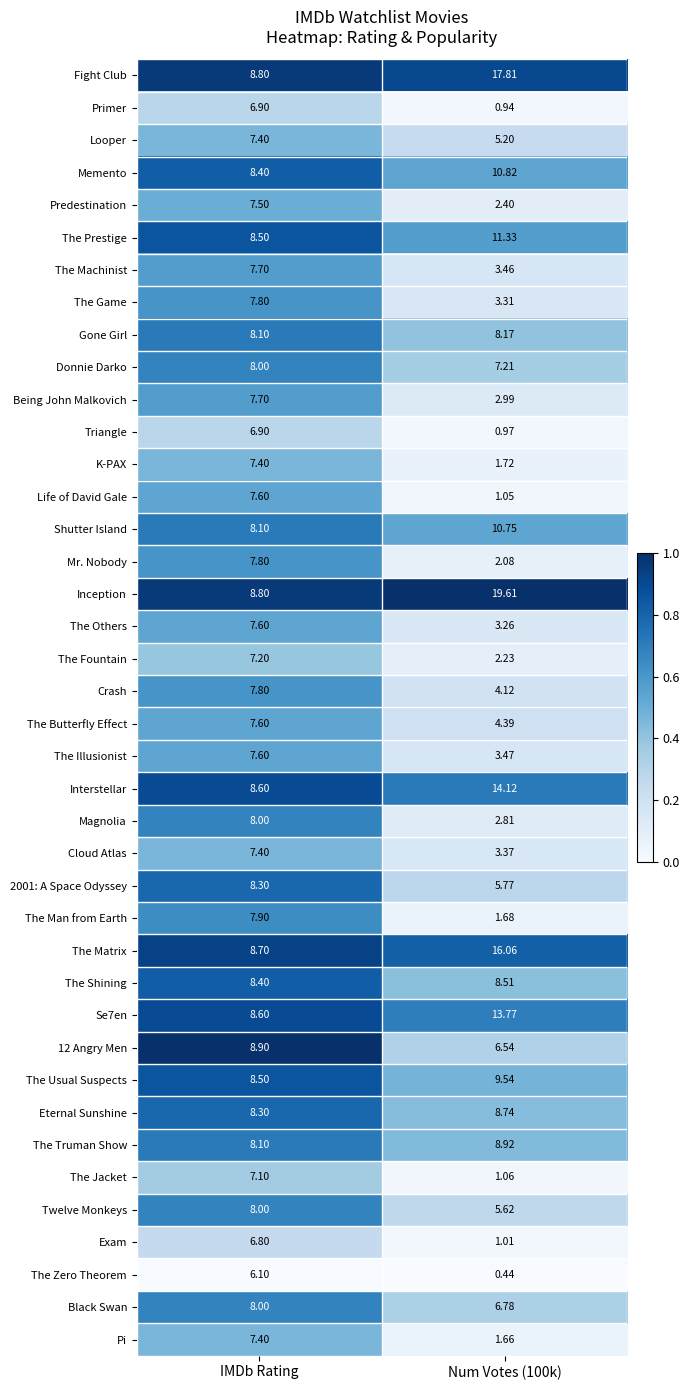

Which series has the widest spread of values?

Inception